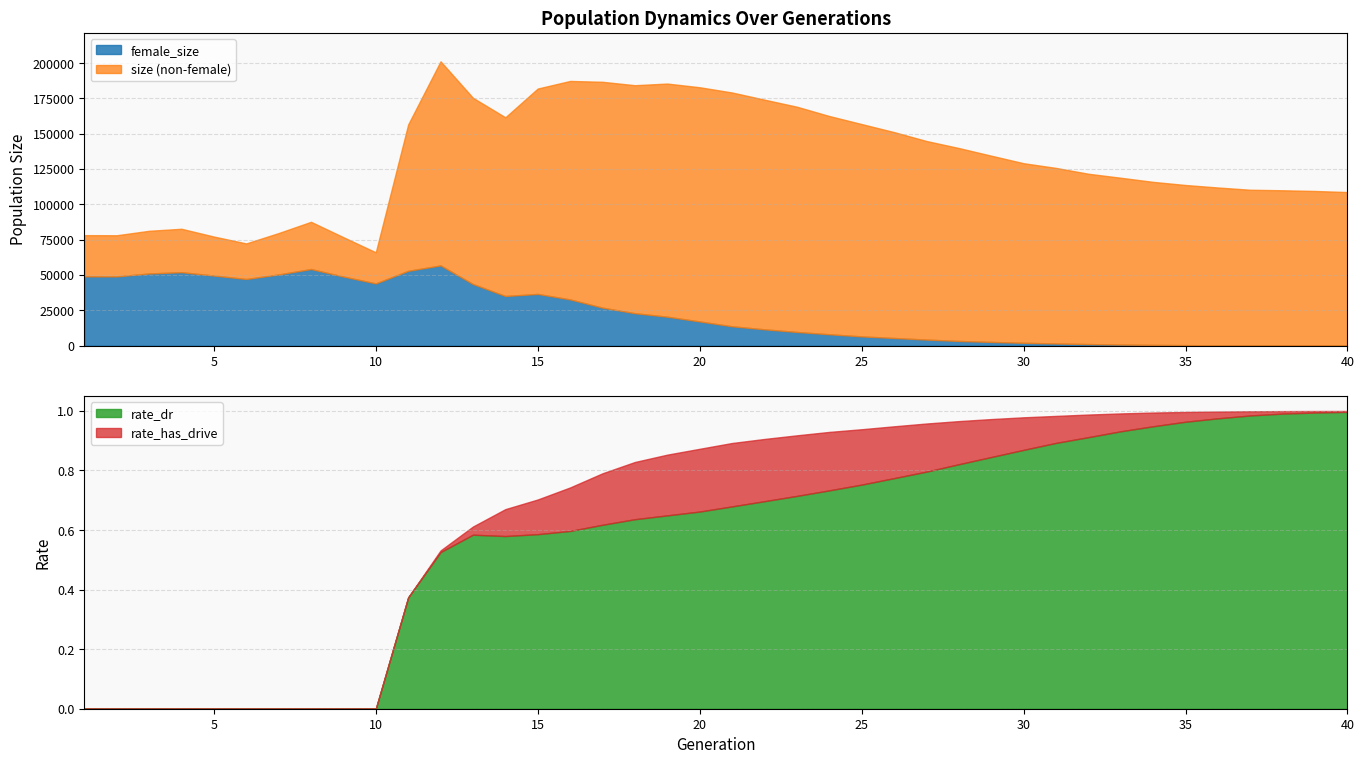

Reading left to right, list all the values displayed in this chart.

size: 1=78179.0	2=78089.0	3=81250.0	4=82683.0	5=77181.0	6=72314.0	7=79656.0	8=87613.0	9=76726.0	10=66024.0	11=156556.0	12=201242.0	13=175412.0	14=161602.0	15=181967.0	16=187346.0	17=186747.0	18=184324.0	19=185491.0	20=182885.0	21=179169.0	22=174104.0	23=169114.0	24=162525.0	25=156826.0	26=151140.0	27=144839.0	28=139861.0	29=134441.0	30=129106.0	31=125779.0	32=121652.0	33=118811.0	34=115893.0	35=113674.0	36=111909.0	37=110313.0	38=109946.0	39=109439.0	40=108672.0
female_size: 1=48994.0	2=48961.0	3=51025.0	4=51951.0	5=49558.0	6=47123.0	7=50341.0	8=54161.0	9=48857.0	10=44000.0	11=52914.0	12=56733.0	13=43546.0	14=35088.0	15=36547.0	16=32662.0	17=26829.0	18=22904.0	19=20422.0	20=17066.0	21=13643.0	22=11491.0	23=9619.0	24=7998.0	25=6486.0	26=5352.0	27=4237.0	28=3250.0	29=2569.0	30=1953.0	31=1474.0	32=1052.0	33=699.0	34=457.0	35=296.0	36=171.0	37=89.0	38=51.0	39=24.0	40=11.0
rate_dr: 1=0.0	2=0.0	3=0.0	4=0.0	5=0.0	6=0.0	7=0.0	8=0.0	9=0.0	10=0.0	11=0.4	12=0.5	13=0.6	14=0.6	15=0.6	16=0.6	17=0.6	18=0.6	19=0.6	20=0.7	21=0.7	22=0.7	23=0.7	24=0.7	25=0.8	26=0.8	27=0.8	28=0.8	29=0.8	30=0.9	31=0.9	32=0.9	33=0.9	34=0.9	35=1.0	36=1.0	37=1.0	38=1.0	39=1.0	40=1.0
rate_has_drive: 1=0.0	2=0.0	3=0.0	4=0.0	5=0.0	6=0.0	7=0.0	8=0.0	9=0.0	10=0.0	11=0.4	12=0.5	13=0.6	14=0.7	15=0.7	16=0.7	17=0.8	18=0.8	19=0.9	20=0.9	21=0.9	22=0.9	23=0.9	24=0.9	25=0.9	26=0.9	27=1.0	28=1.0	29=1.0	30=1.0	31=1.0	32=1.0	33=1.0	34=1.0	35=1.0	36=1.0	37=1.0	38=1.0	39=1.0	40=1.0